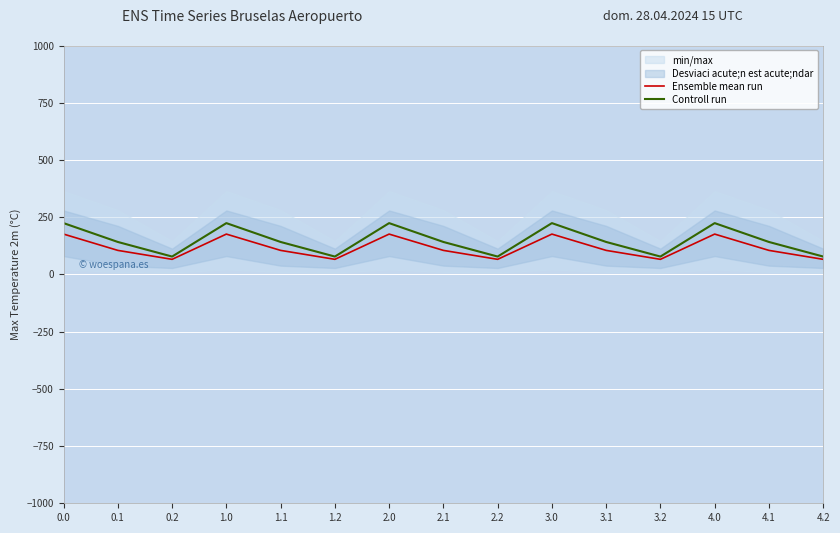

True or false: Ensemble mean run and Controll run intersect in this chart.

False